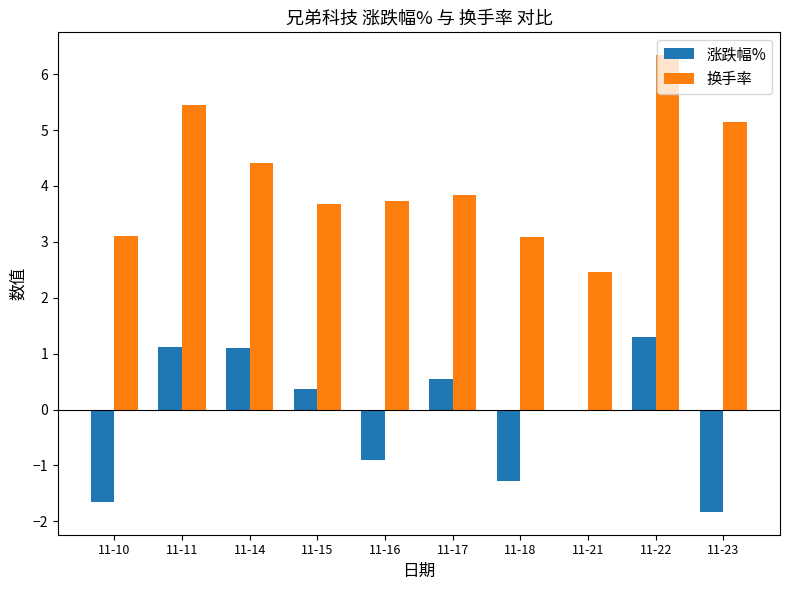

Does the chart contain stacked bars?

No